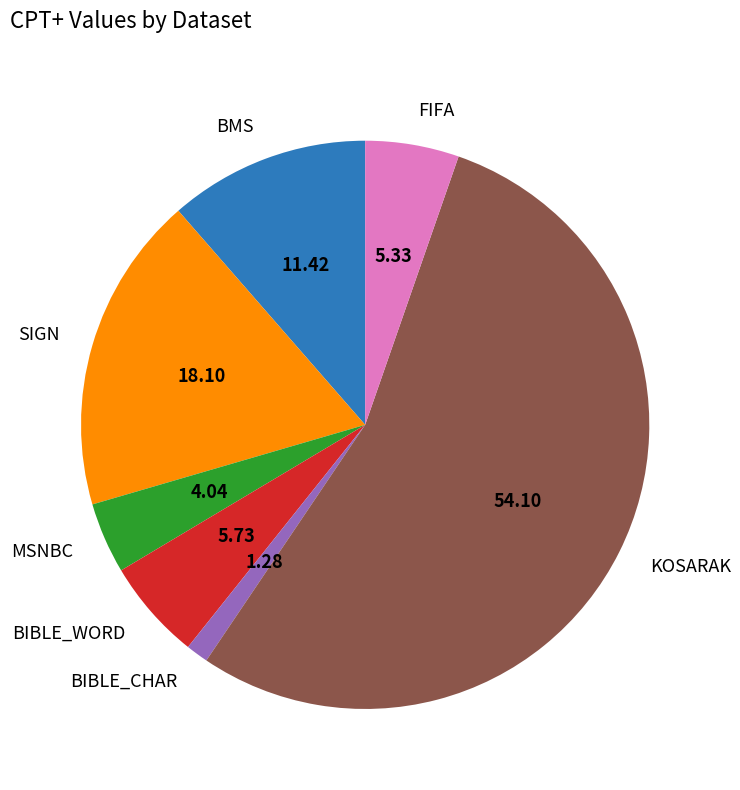

Is the sum of BMS and FIFA greater than half?

No